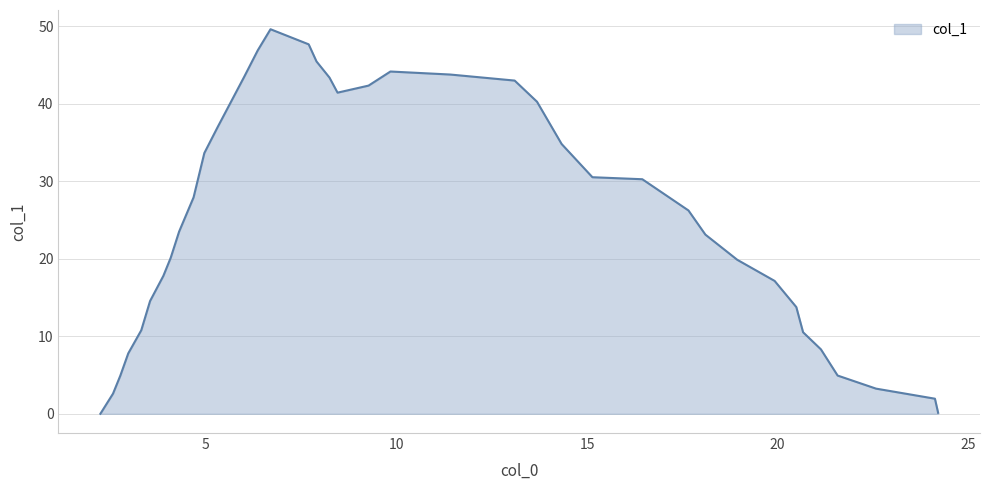

What is the greatest value displayed?

49.6